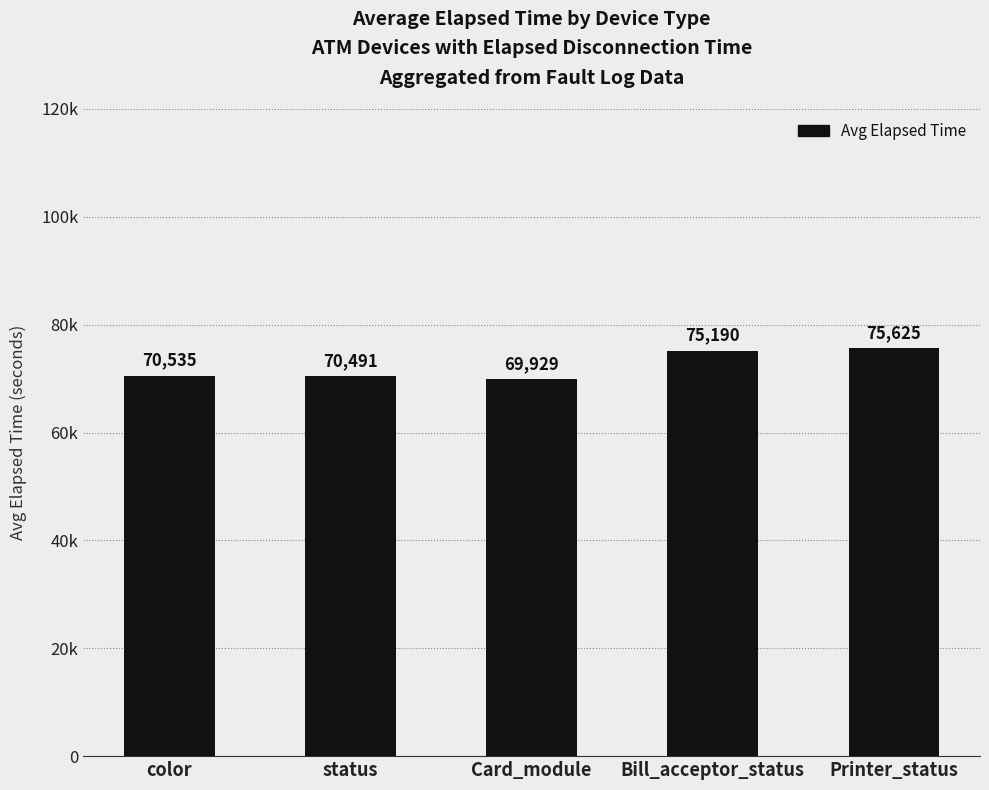

What is the difference between the maximum and second lowest values?

5133.6